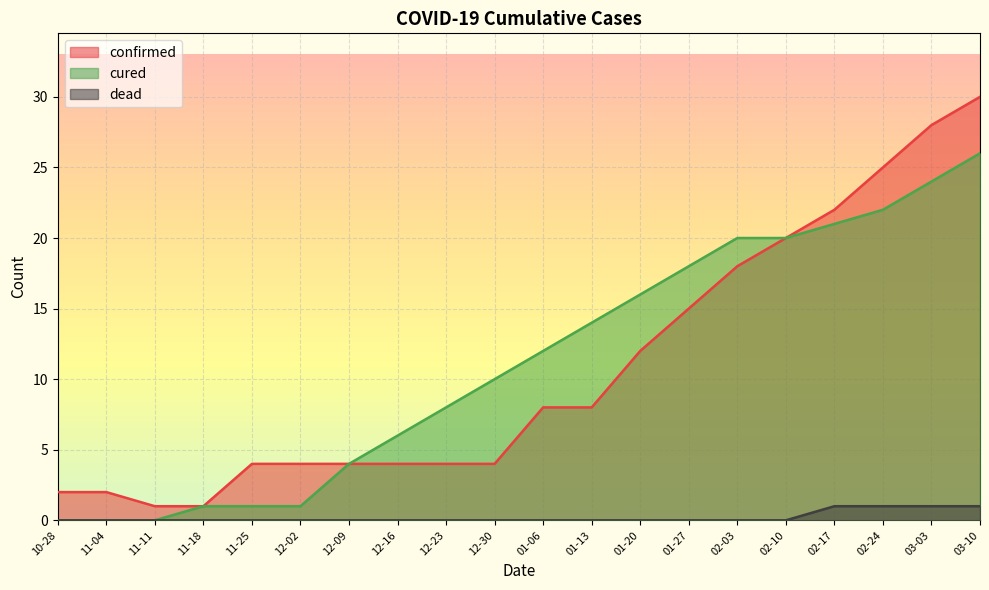

Is it true that dead equals 1 at 02-24?

True